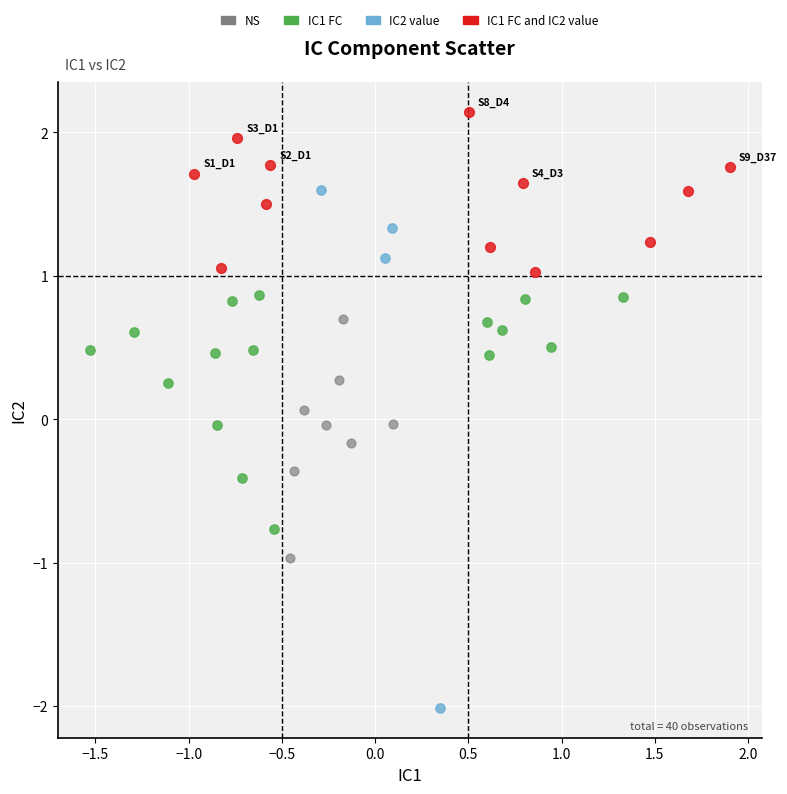

Which series has the largest Y range (max minus min)?

IC2 value